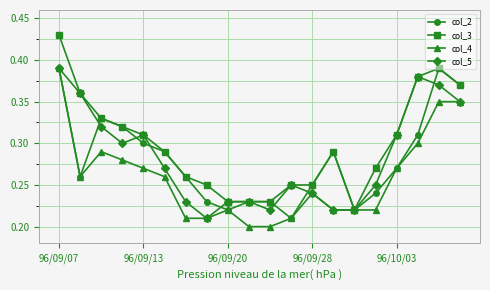

Which series has the largest range (max minus min)?

col_3